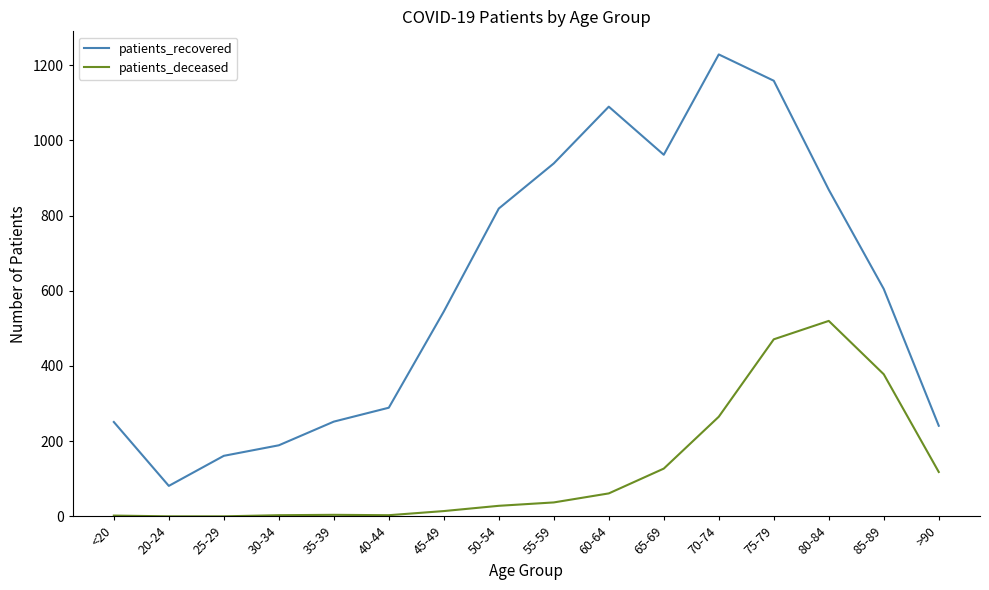

In patients_recovered, how many points are lower than both neighbors (excluding endpoints)?

2